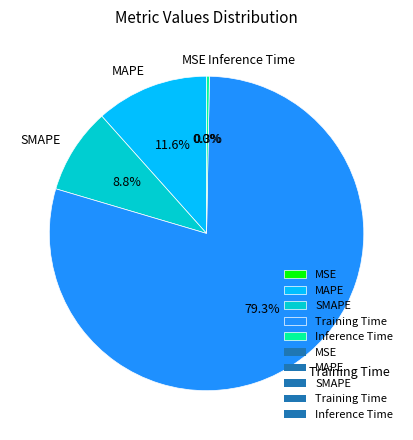

To the nearest percent, what portion does MAPE represent?

12%